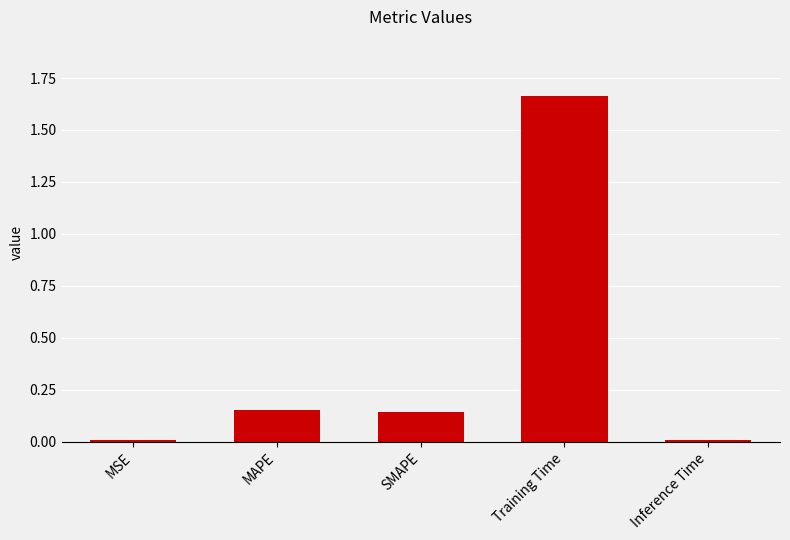

What is the average value?

0.4